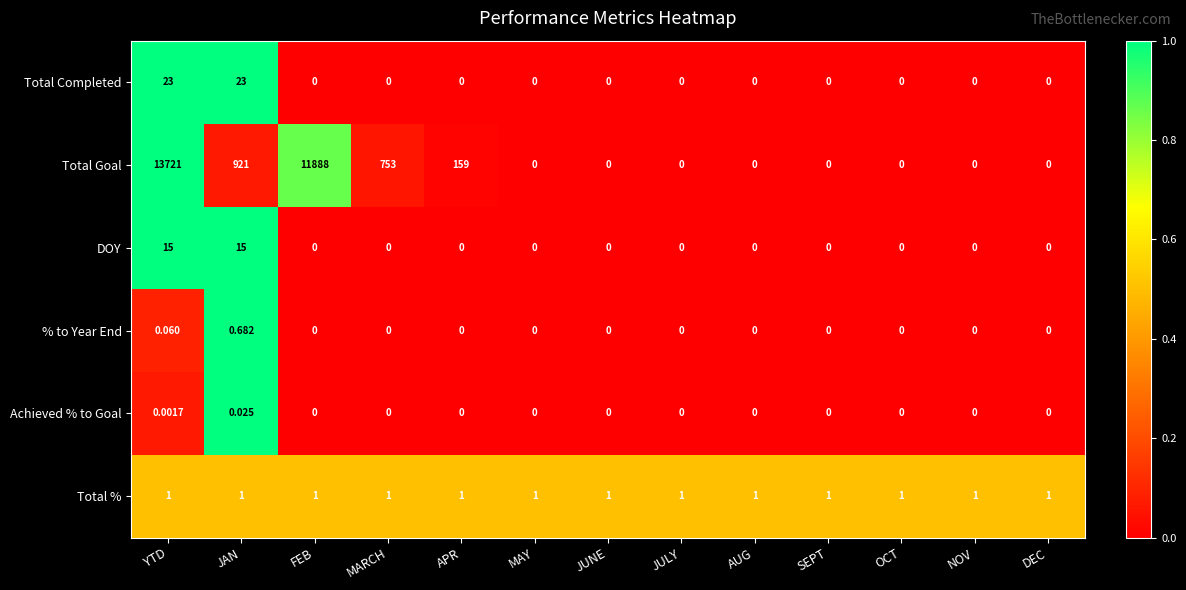

Is the value of DOY at JULY greater than the value of Total Goal at JAN?

No